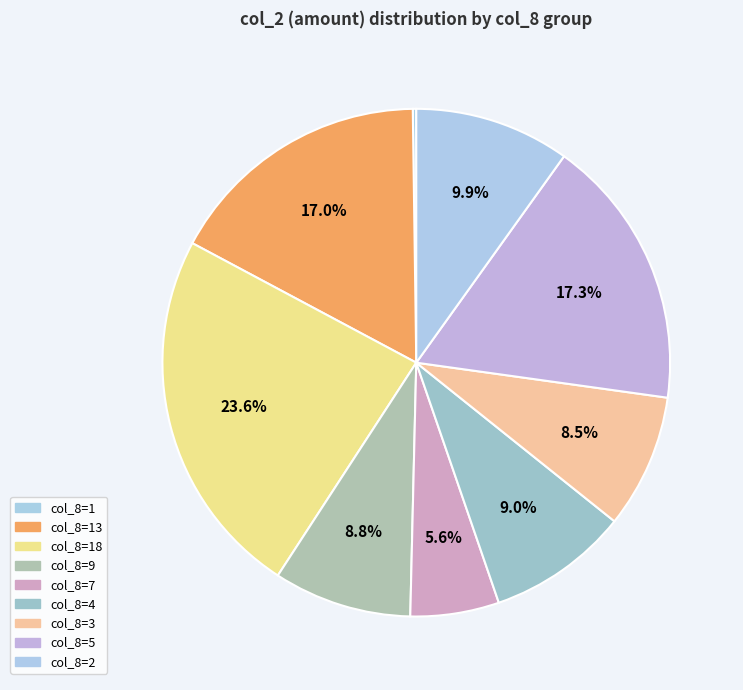

Which slice is the largest?

18